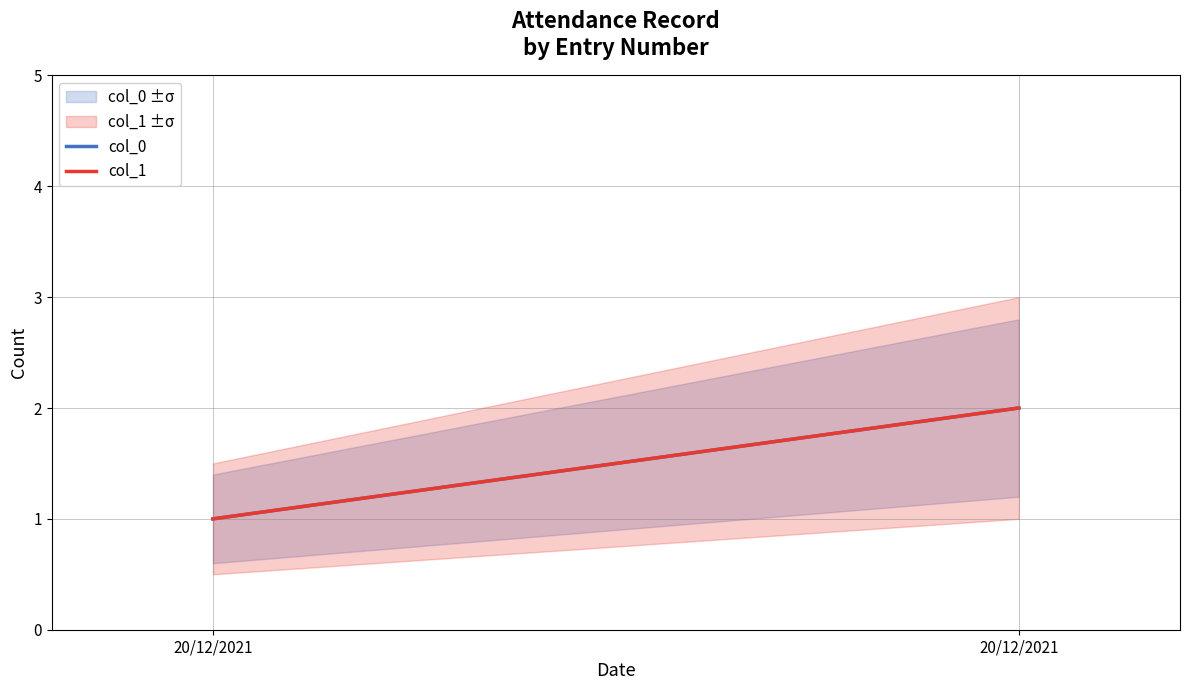

The col_0 series shows 2 at 20/12/2021. True or false?

True